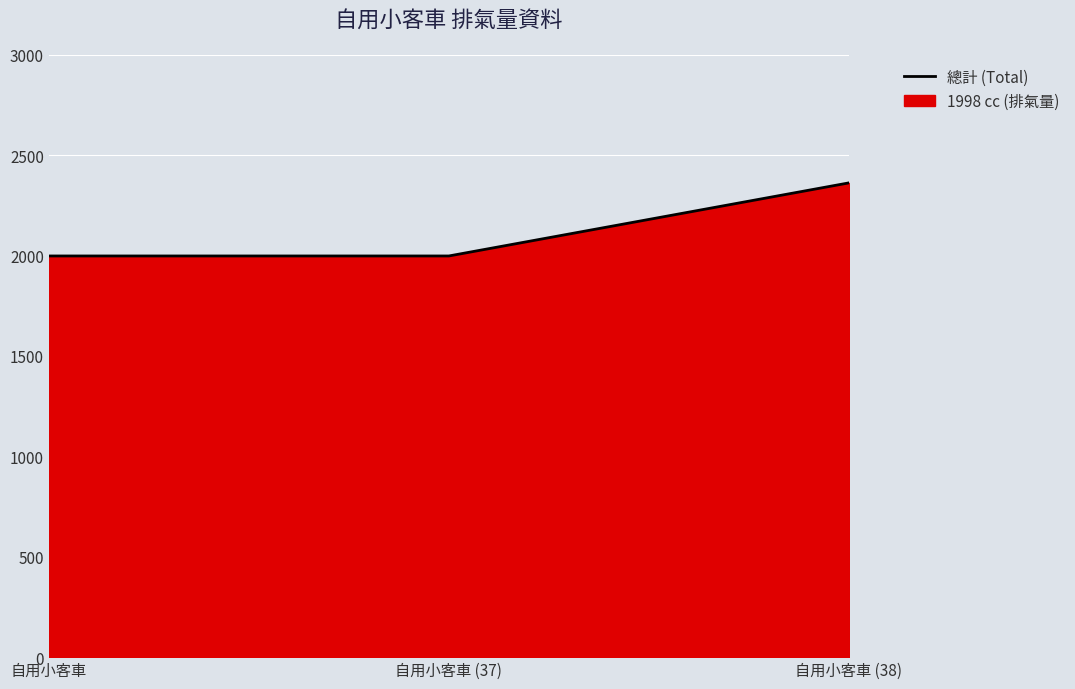

The chart shows a value of 2362 at 自用小客車 (38). True or false?

True